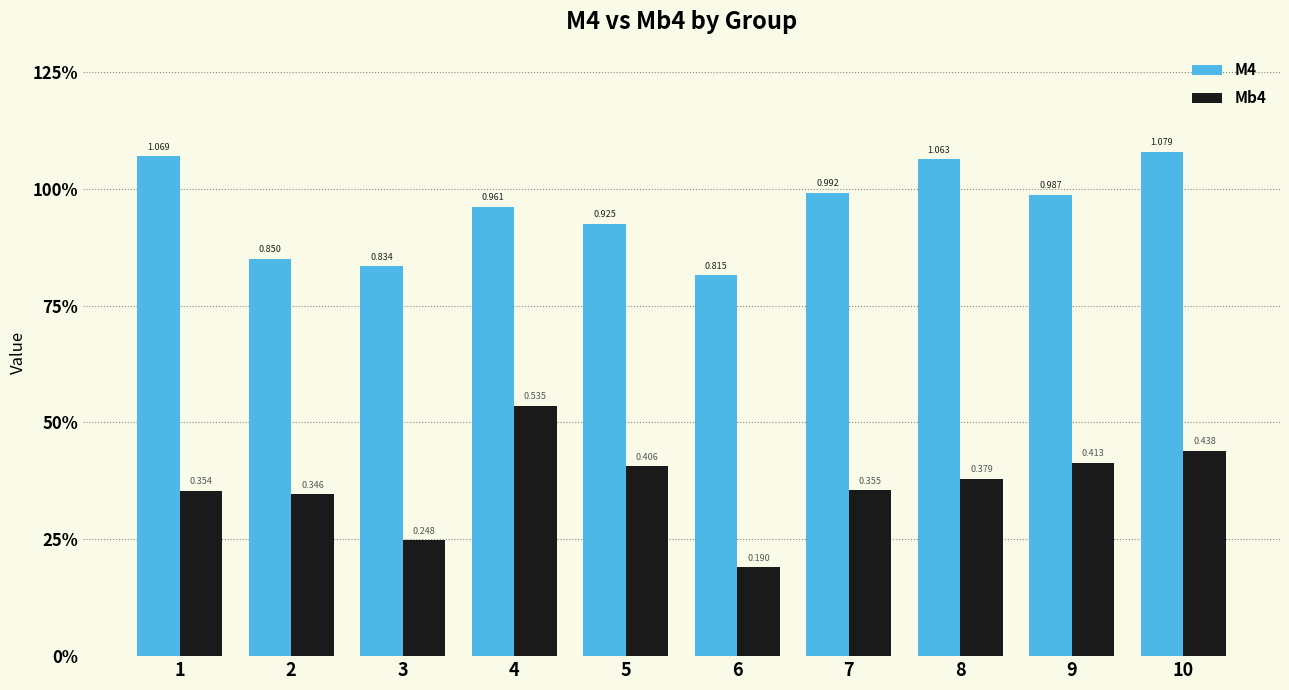

What are all the series names shown in the legend?

M4, Mb4